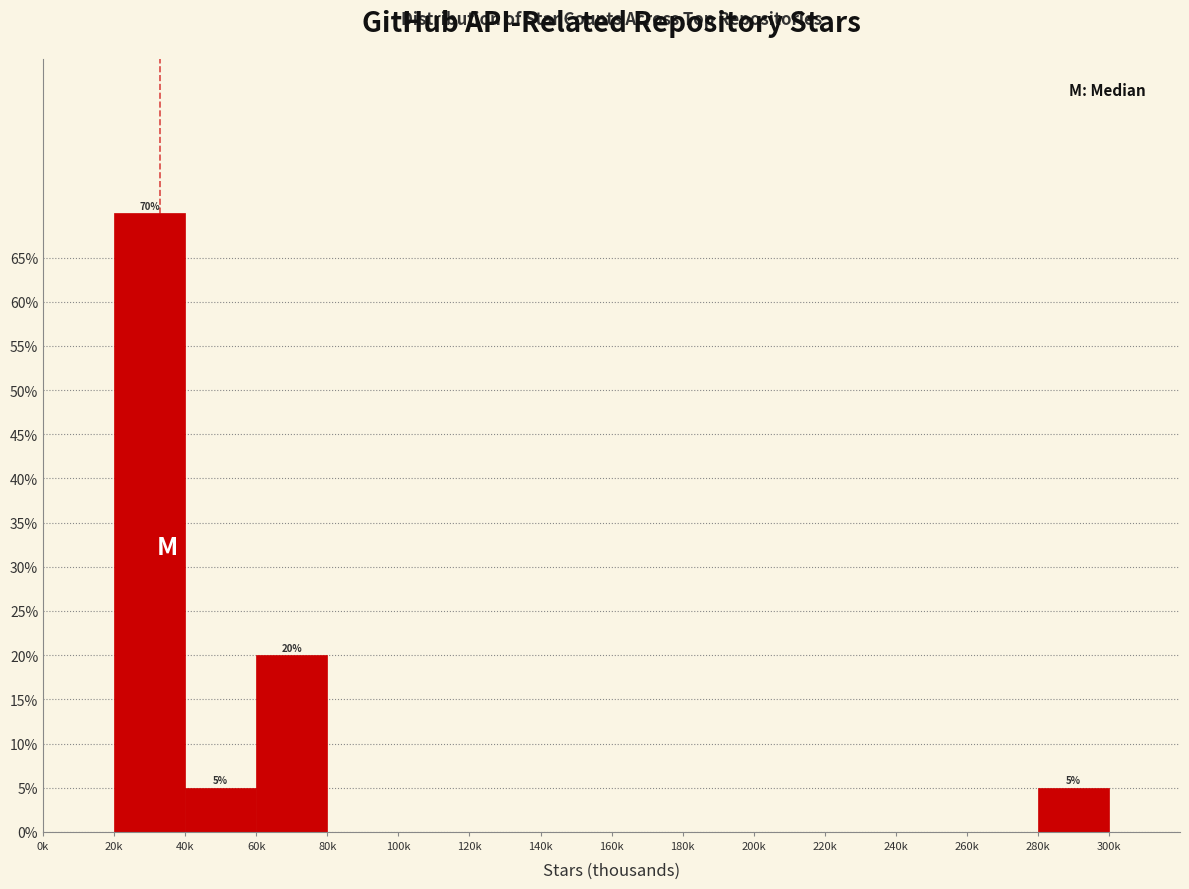

Reading right to left, list all the values displayed in this chart.

280k=5	260k=0	240k=0	220k=0	200k=0	180k=0	160k=0	140k=0	120k=0	100k=0	80k=0	60k=20	40k=5	20k=70	0k=0